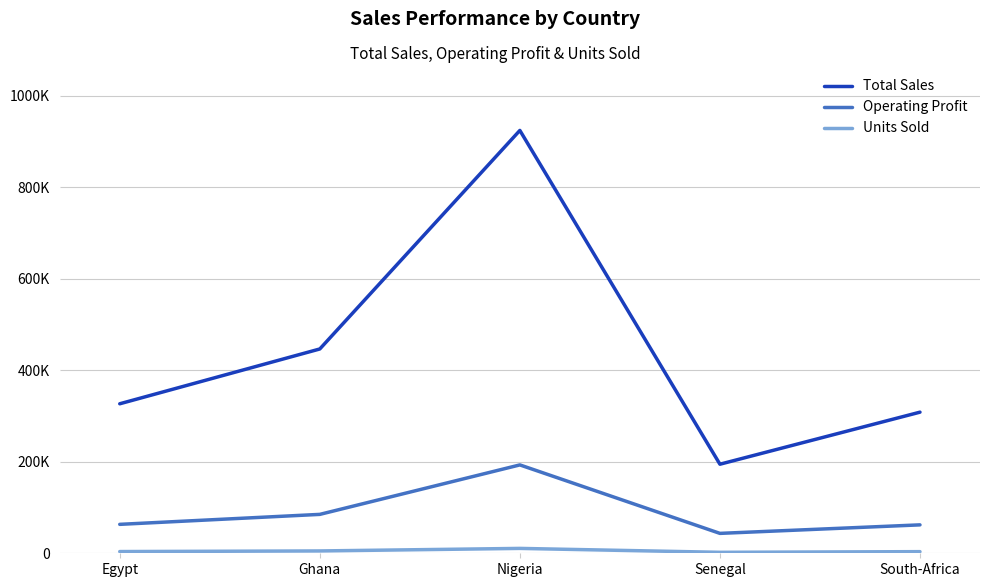

What are all the series names shown in the legend?

Total Sales, Operating Profit, Units Sold